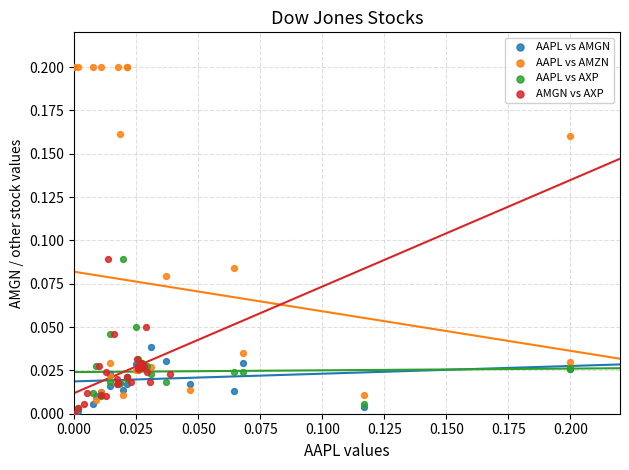

Which series contains the highest Y value?

AAPL vs AMZN